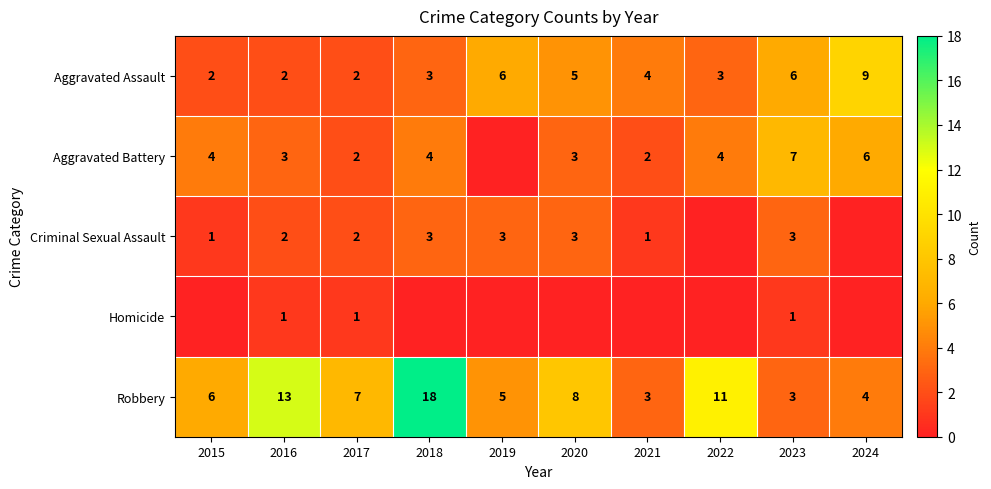

Count the number of data series in this chart.

5